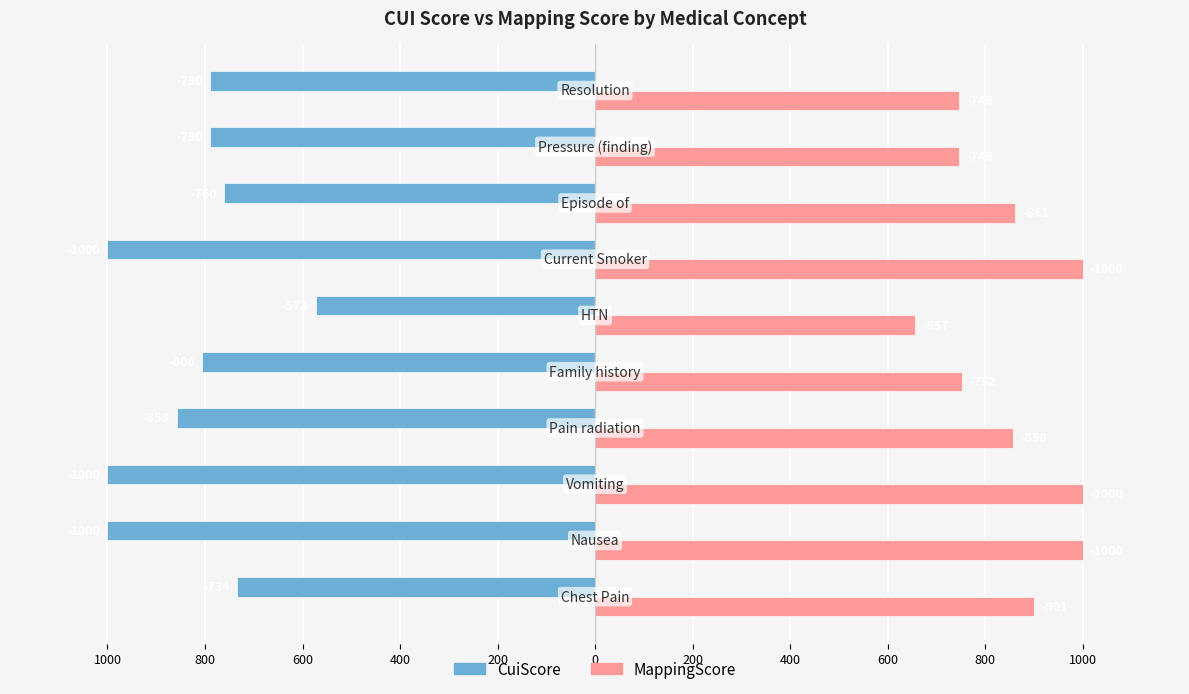

What are all the series names shown in the legend?

CuiScore, MappingScore